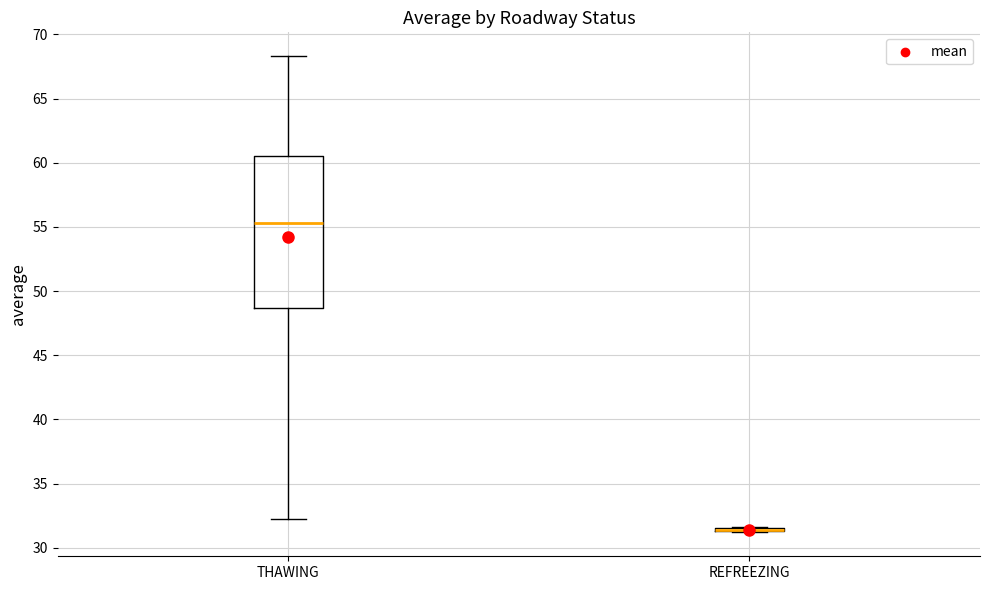

Reading left to right, transcribe this box plot: for each box, give where its median line is, the range the box spans, and where its two whiskers end, as read against the y-axis. The values are not printed on the chart, so give them approximately, as read against the axis.

THAWING: median 55.5, box 48.5 to 60.5, whiskers 32.5 to 68.5
REFREEZING: box collapsed to a line at 31.5, whiskers 31.0 to 31.5